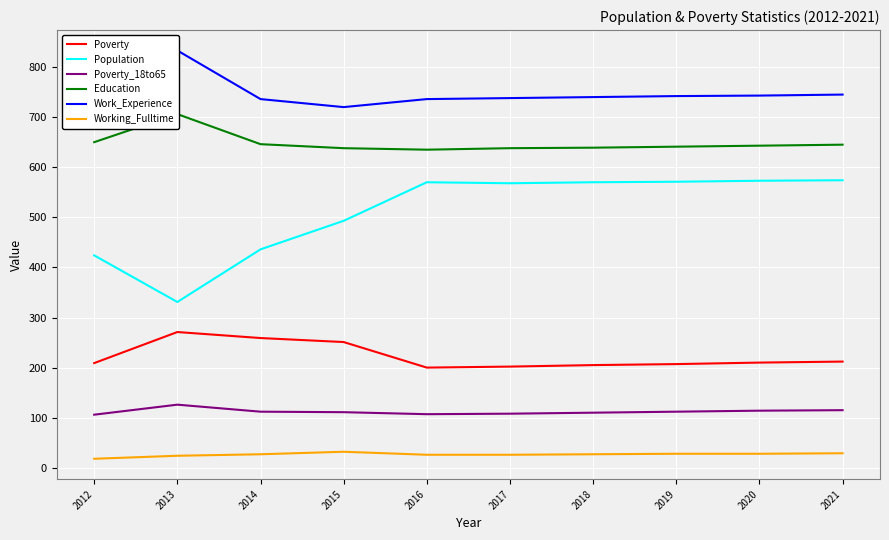

What is the difference between the highest and lowest values at 2015?

688